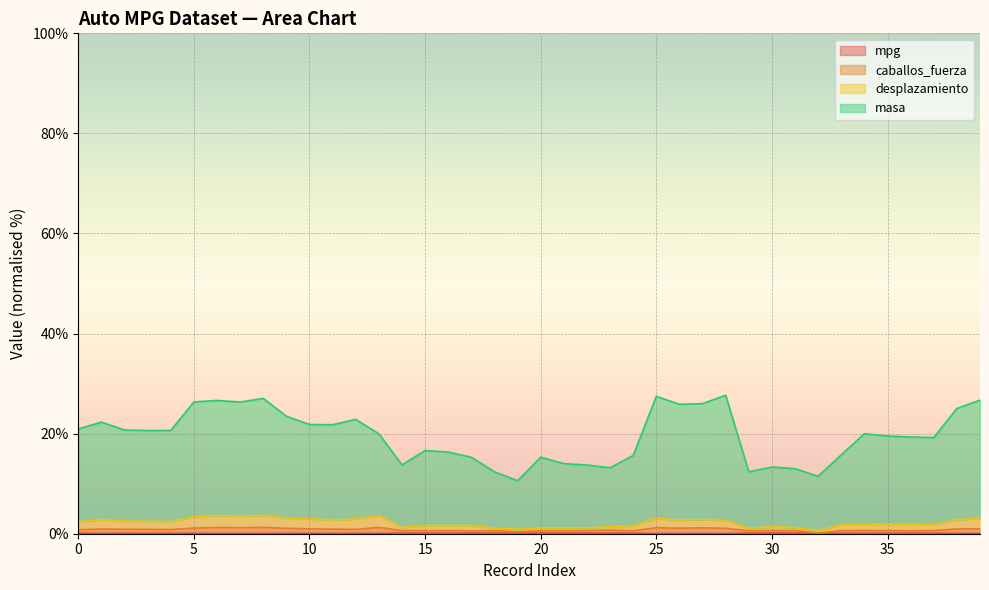

What is the difference between the maximum and minimum values in the masa series?

17.1